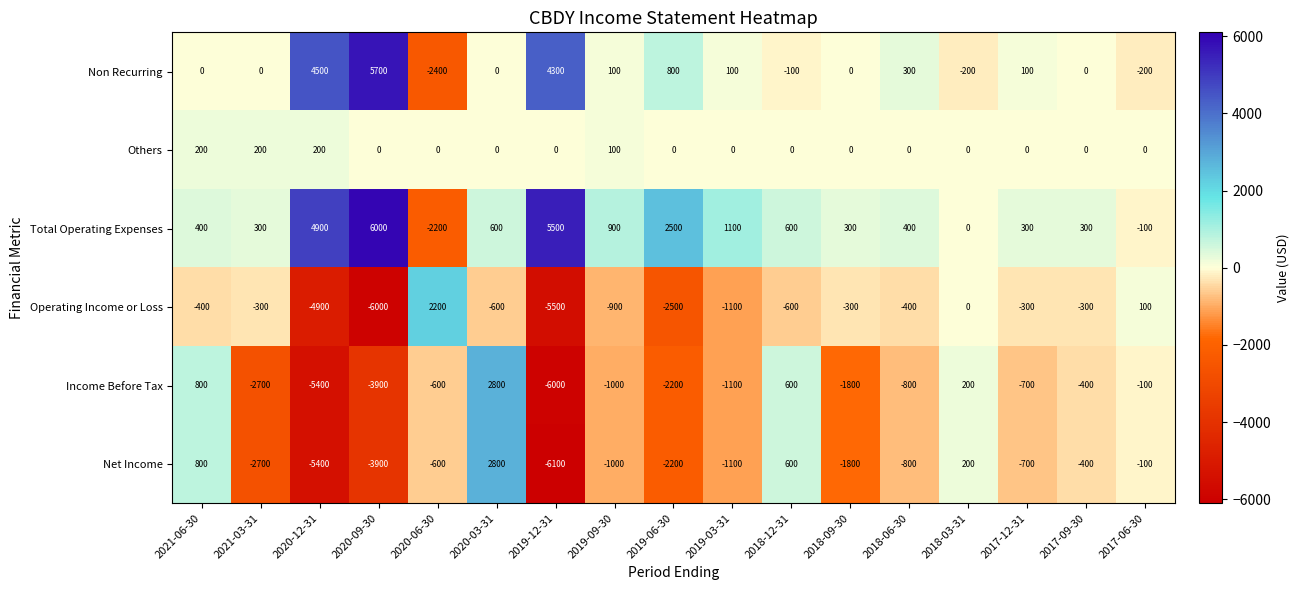

At which category does the chart reach its minimum across all series?

2019-12-31